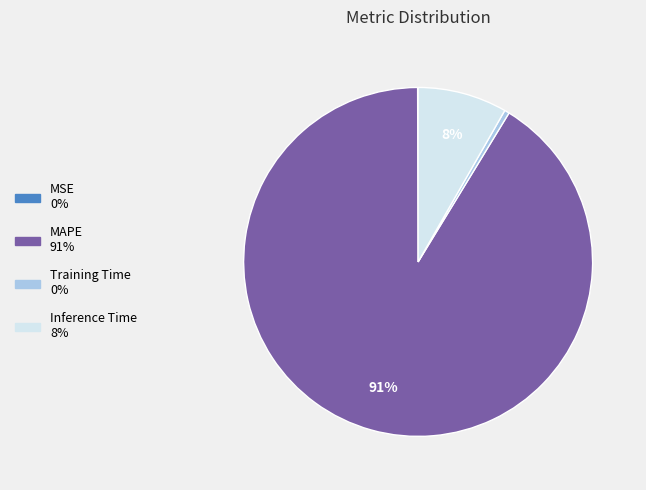

Do MAPE and Inference Time together represent more than half of the pie?

Yes